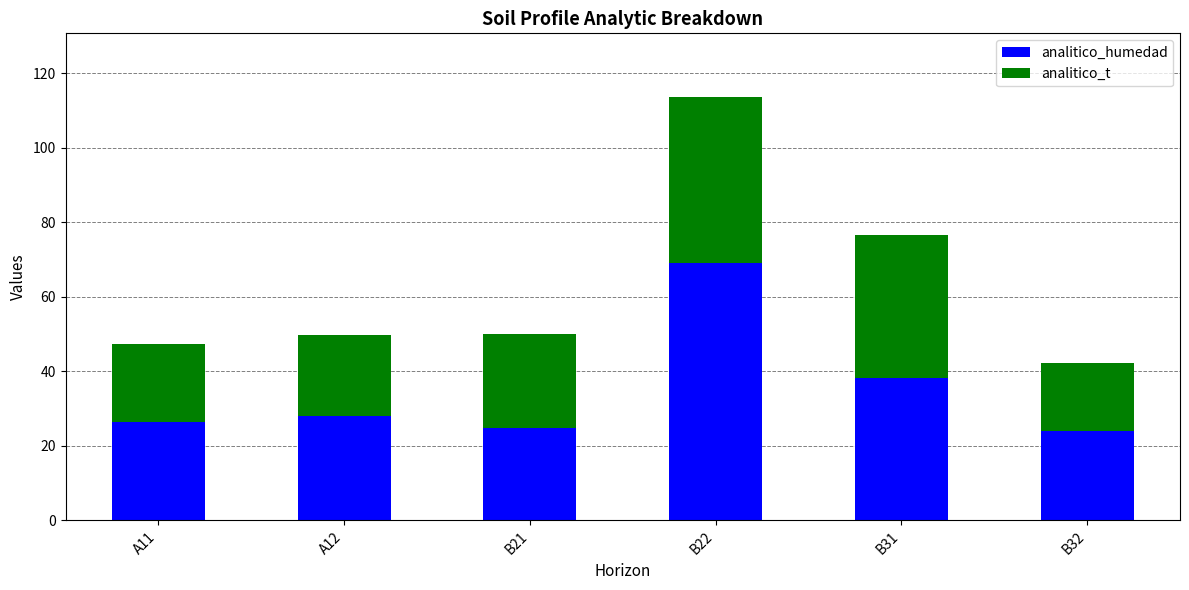

Where does the analitico_humedad series first go above 27?

A12